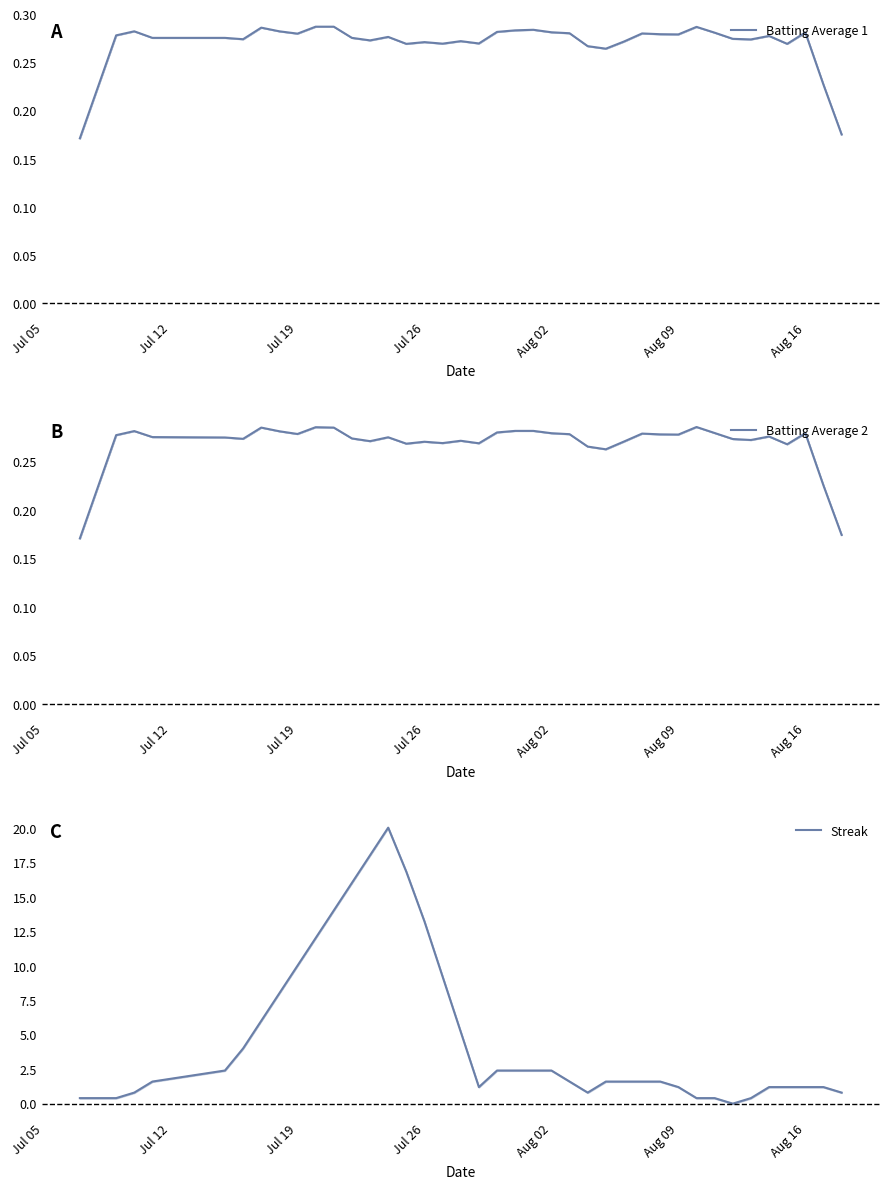

At how many categories does at least one series exceed 13?

6